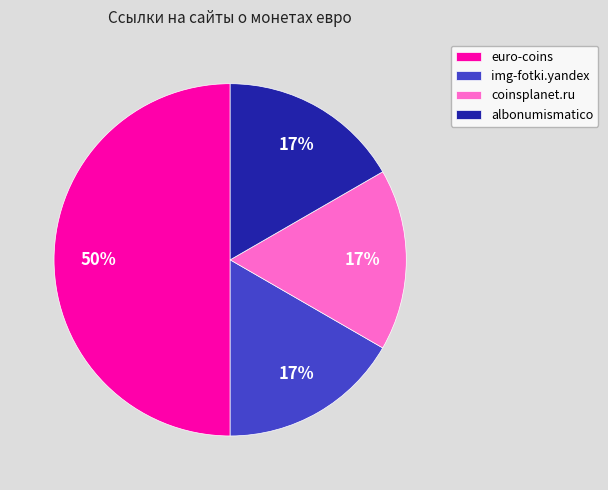

Count the number of slices in the pie.

4